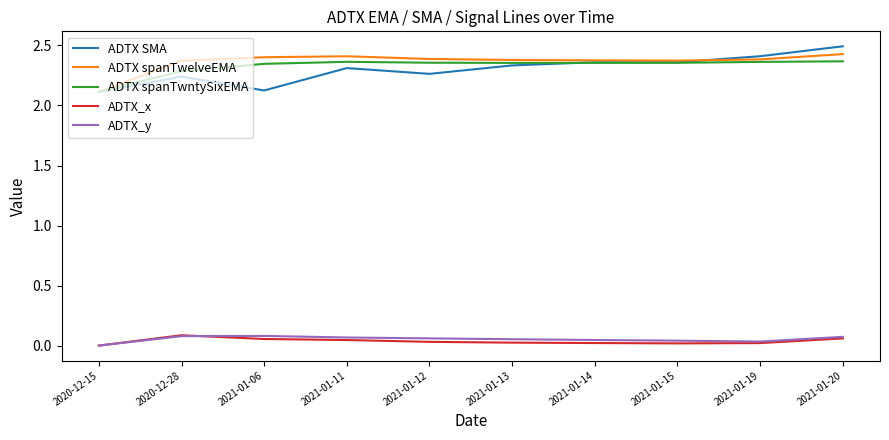

The ADTX SMA series shows 2.3 at 2021-01-13. True or false?

True